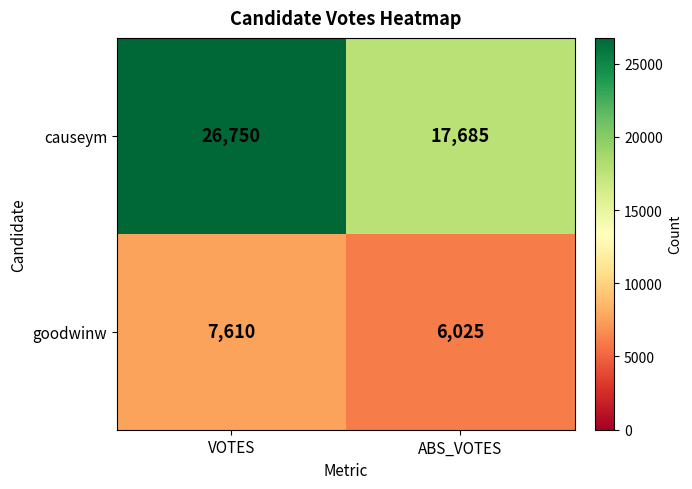

What value does the causeym series have at ABS_VOTES, to the nearest 50?

17700